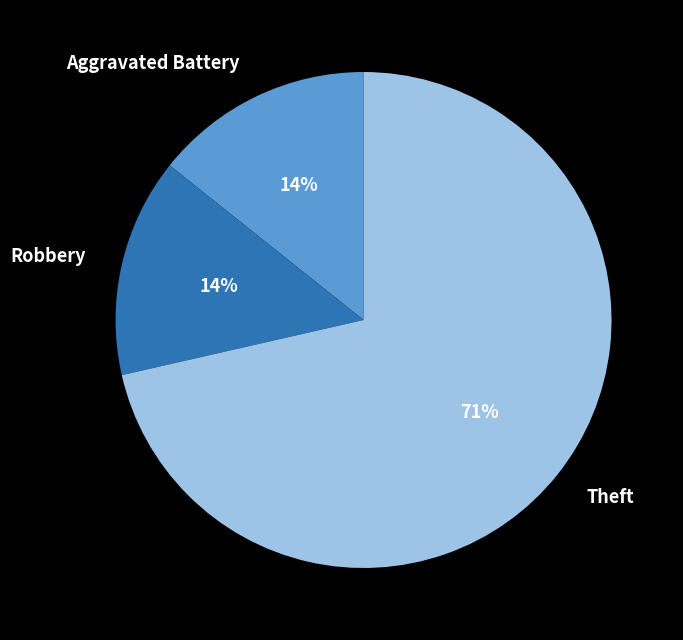

Between Theft and Robbery, which is larger?

Theft